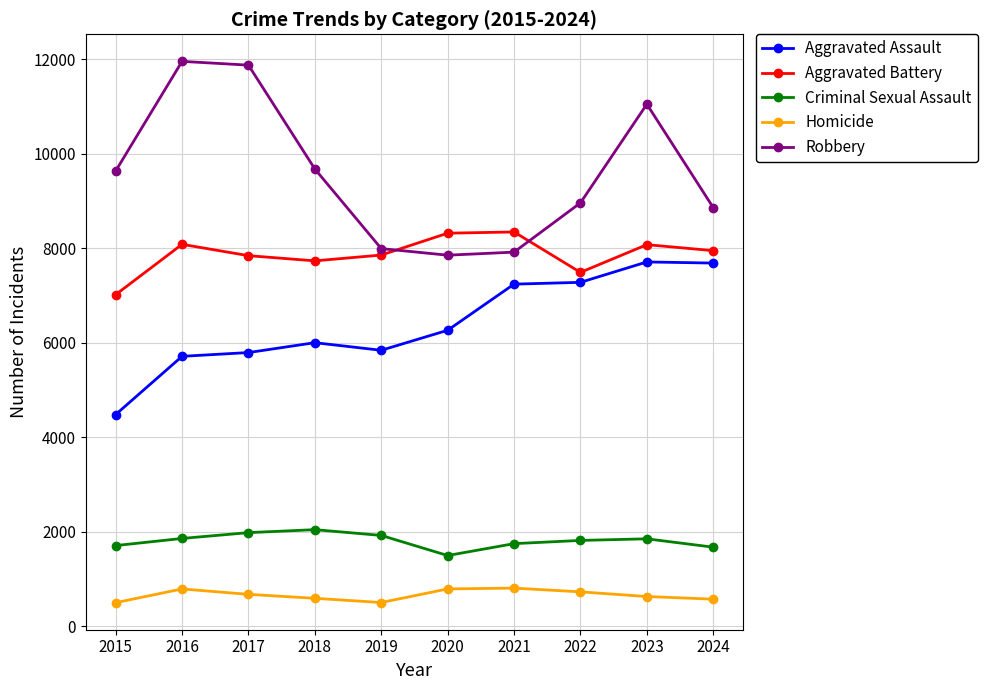

Which series has the largest range (max minus min)?

Robbery